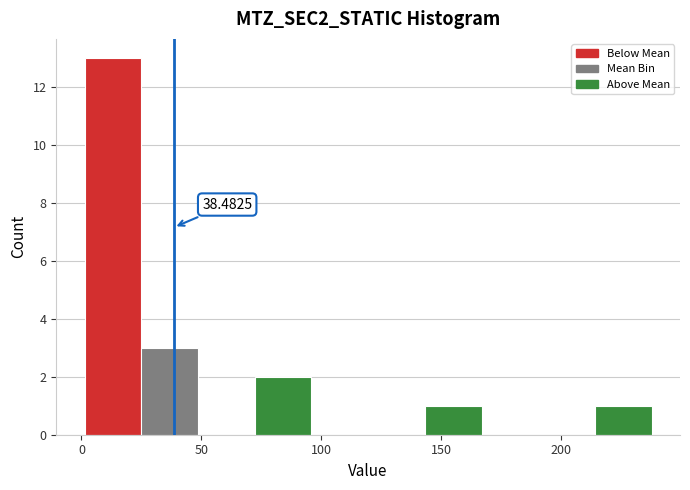

Over which range of the x-axis is the bar tallest?

0 to 25